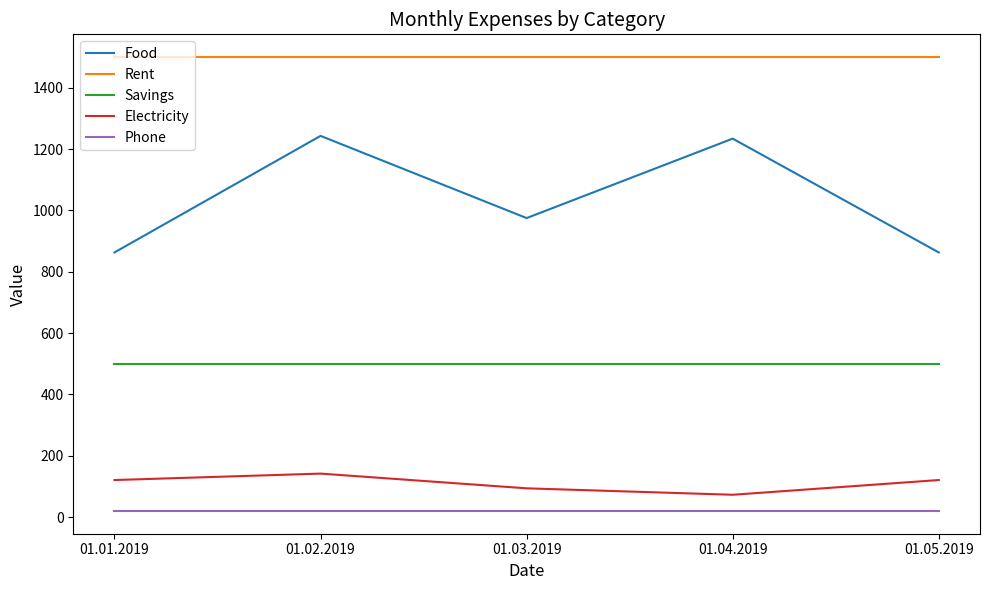

Reading left to right, transcribe all the data shown in this chart.

Food: 01.01.2019=863	01.02.2019=1243	01.03.2019=975	01.04.2019=1234	01.05.2019=863
Rent: 01.01.2019=1500	01.02.2019=1500	01.03.2019=1500	01.04.2019=1500	01.05.2019=1500
Savings: 01.01.2019=500	01.02.2019=500	01.03.2019=500	01.04.2019=500	01.05.2019=500
Electricity: 01.01.2019=121	01.02.2019=142	01.03.2019=94	01.04.2019=73	01.05.2019=121
Phone: 01.01.2019=20	01.02.2019=20	01.03.2019=20	01.04.2019=20	01.05.2019=20